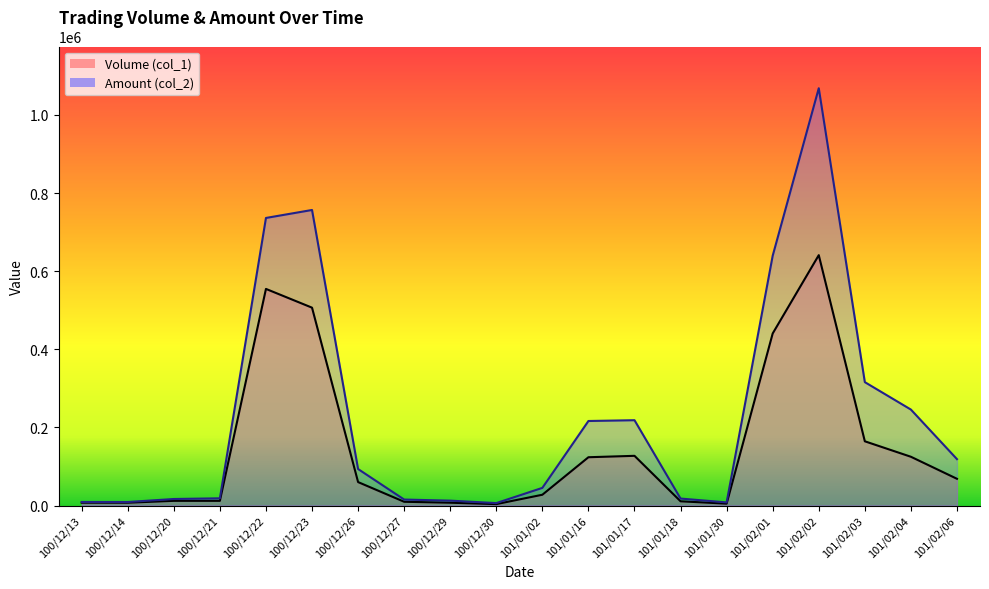

What is the total value across all series at 101/02/02?

1709248.0